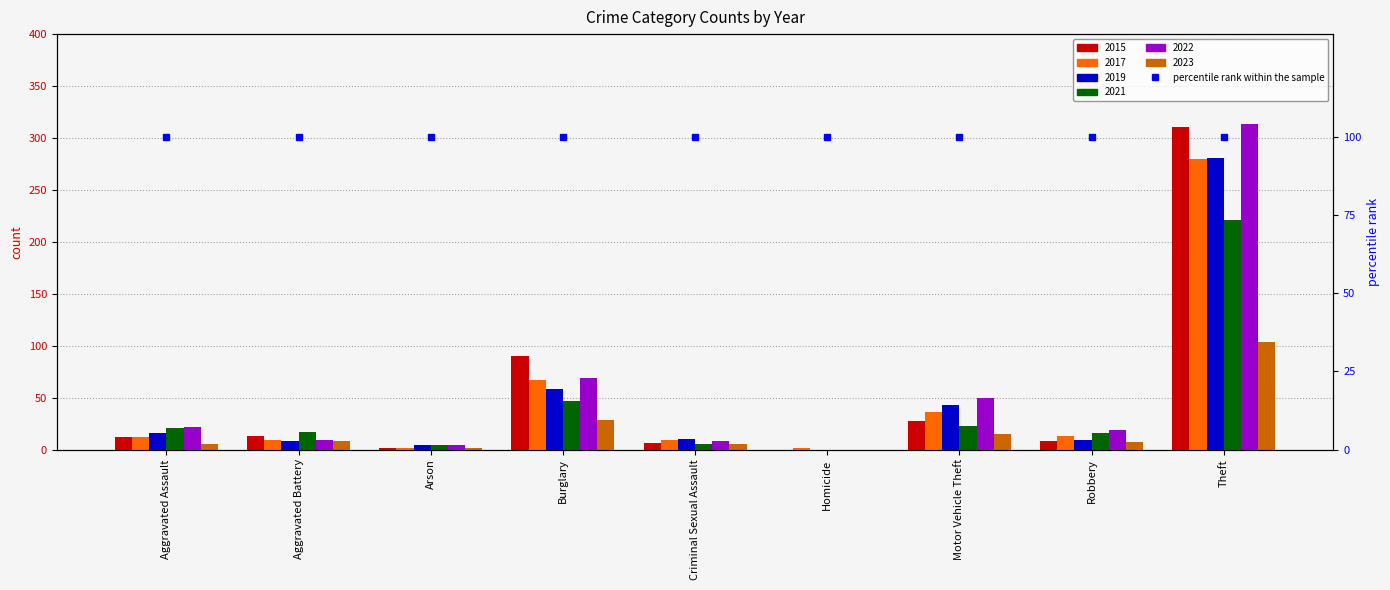

How many values in the 2022 series exceed 19?

4